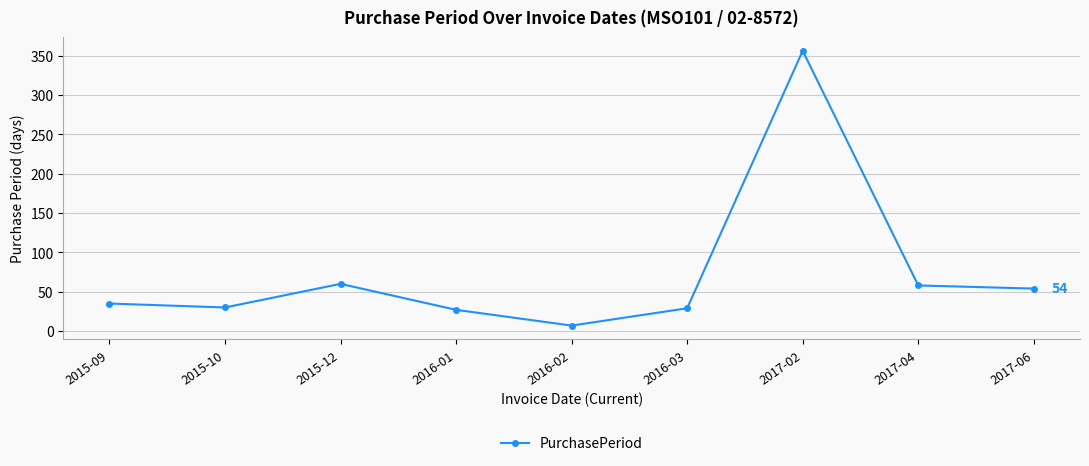

At which category does the chart reach its minimum across all series?

2016-02